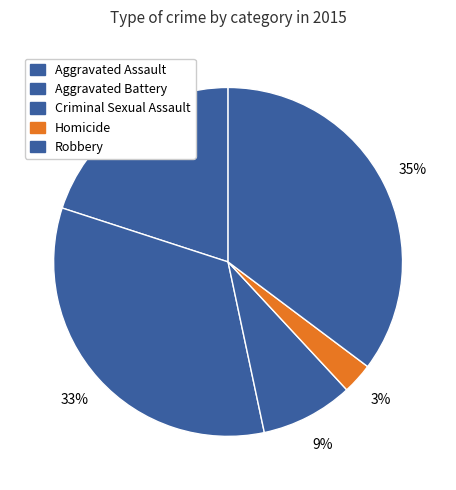

What is the smallest slice in the pie chart?

Homicide